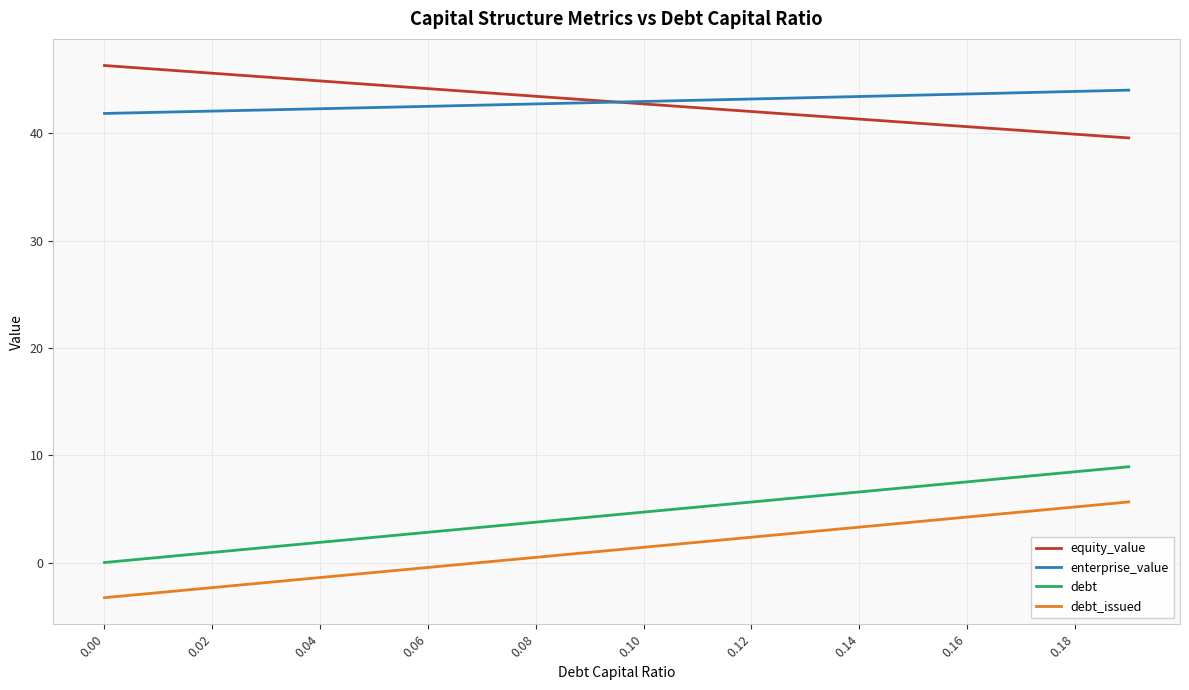

List the series in order of their peak value, highest first.

equity_value, enterprise_value, debt, debt_issued